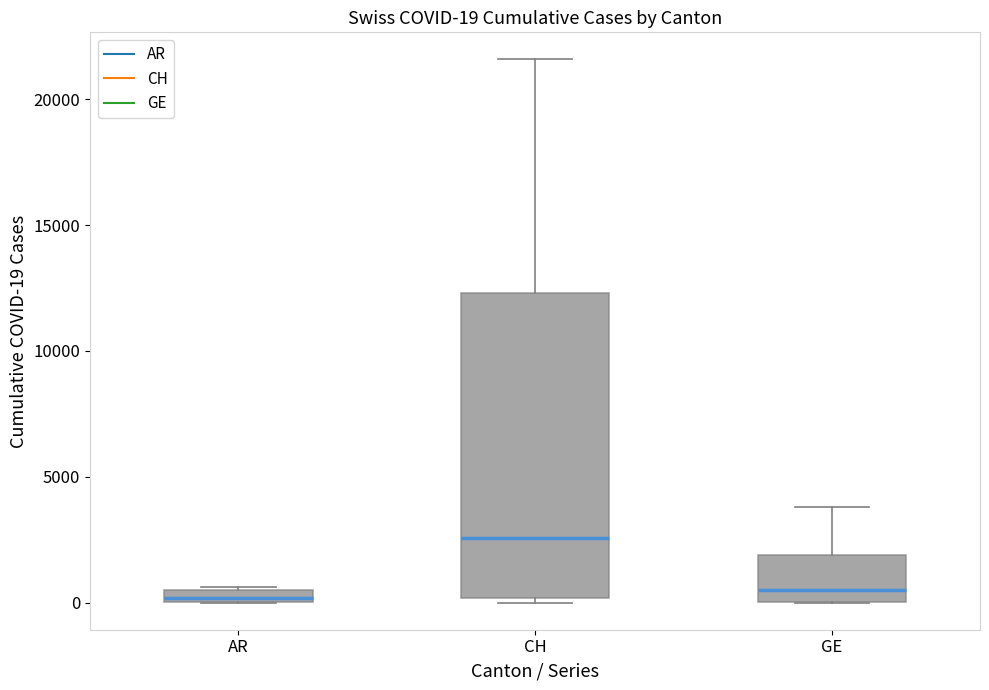

Comparing the boxes themselves (not the whiskers), which one is the tallest?

CH